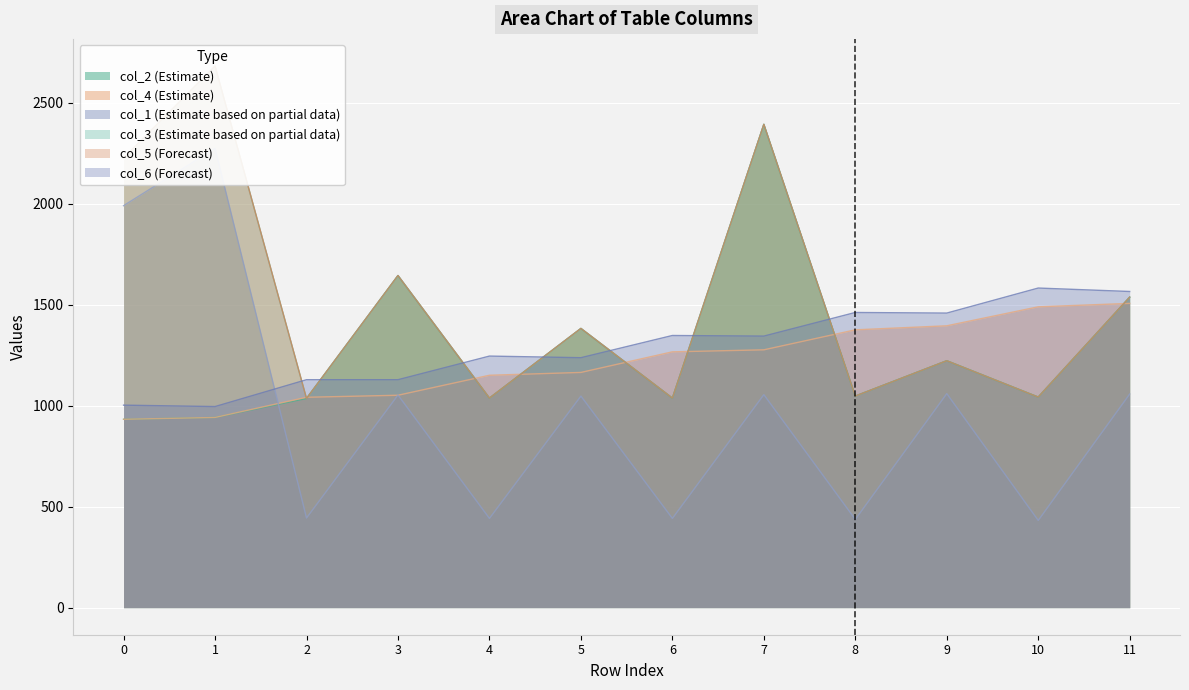

What is the difference between the highest and lowest values at 1?

1741